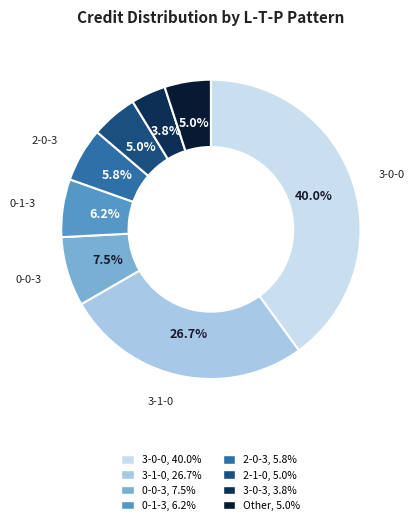

How many slices are in this pie chart?

8